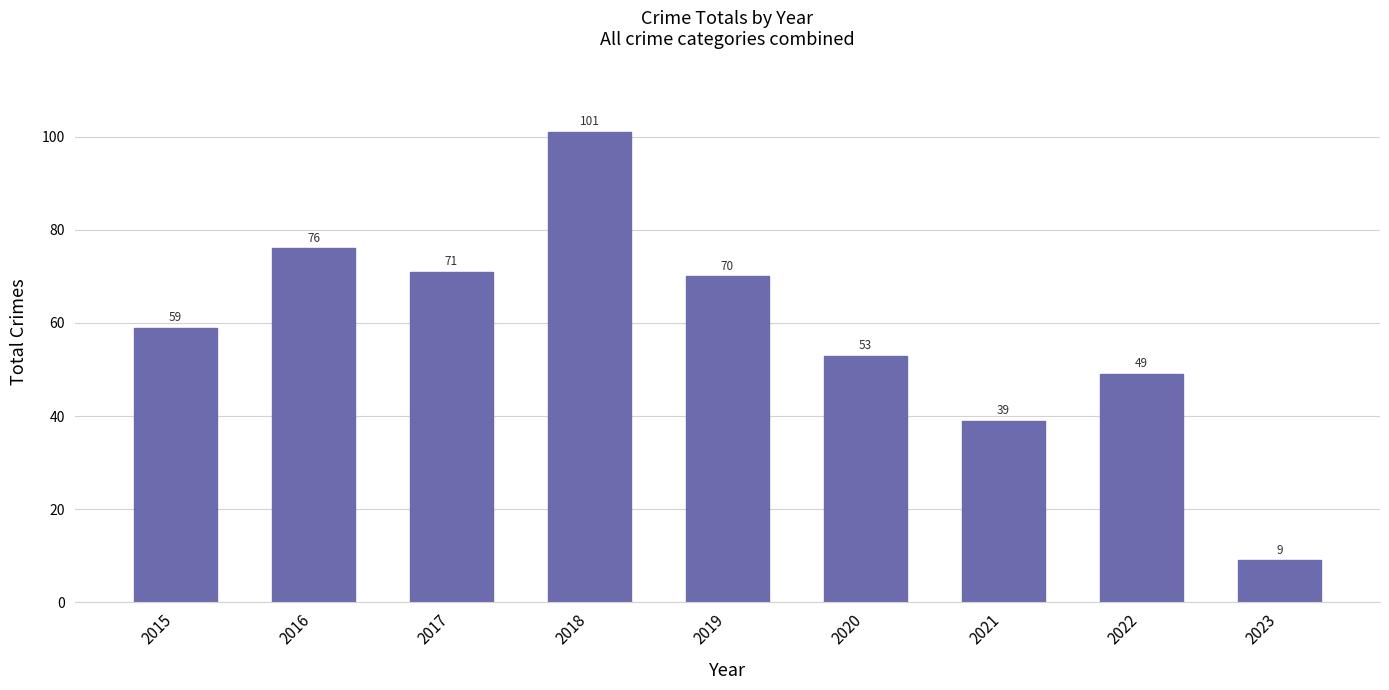

What is the value of the 3rd bar from the left?

71